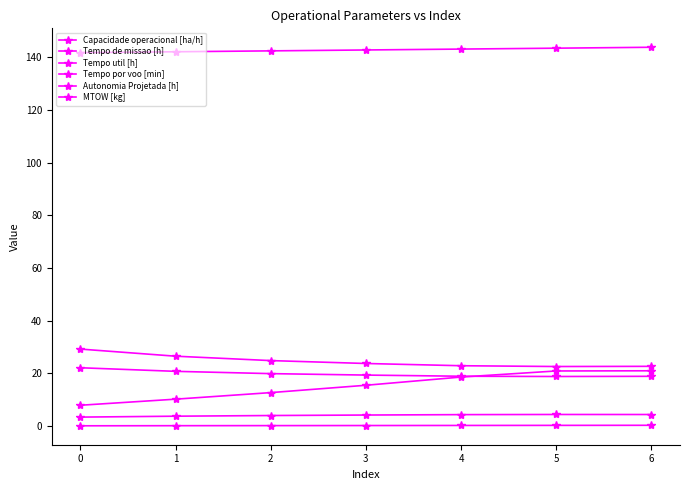

How many lines are shown in the chart?

6